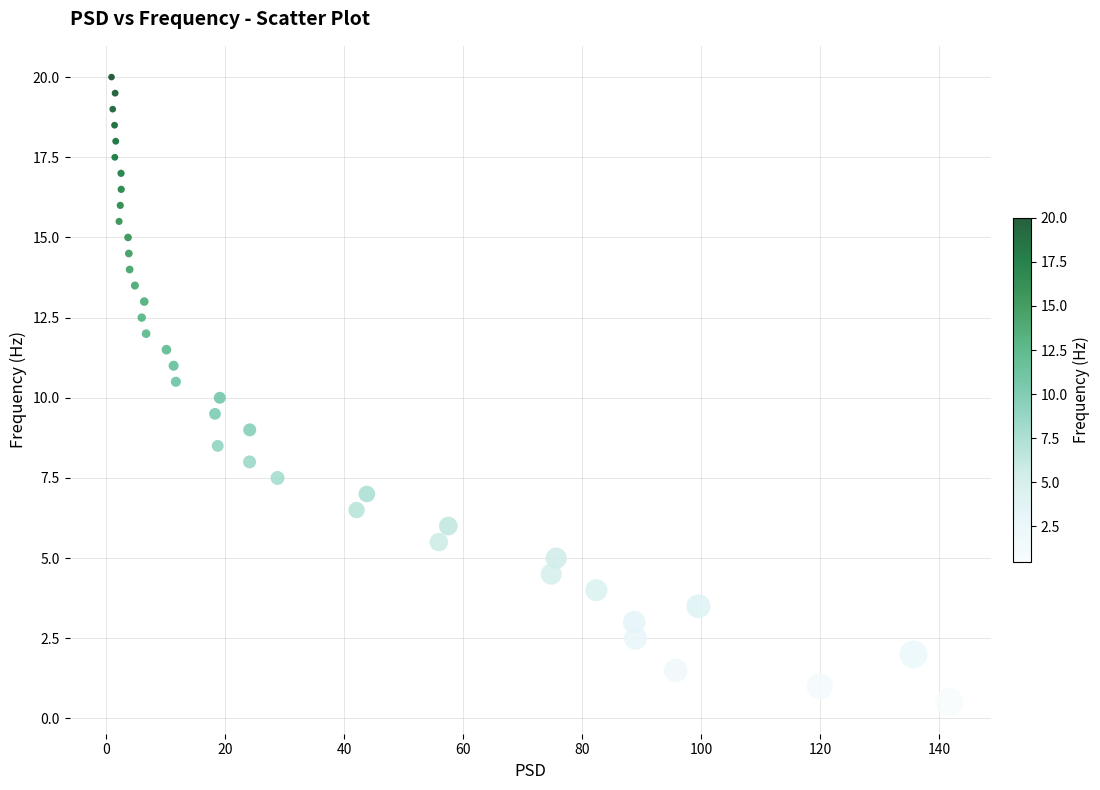

What is the range of Y values (max minus min)?

19.5